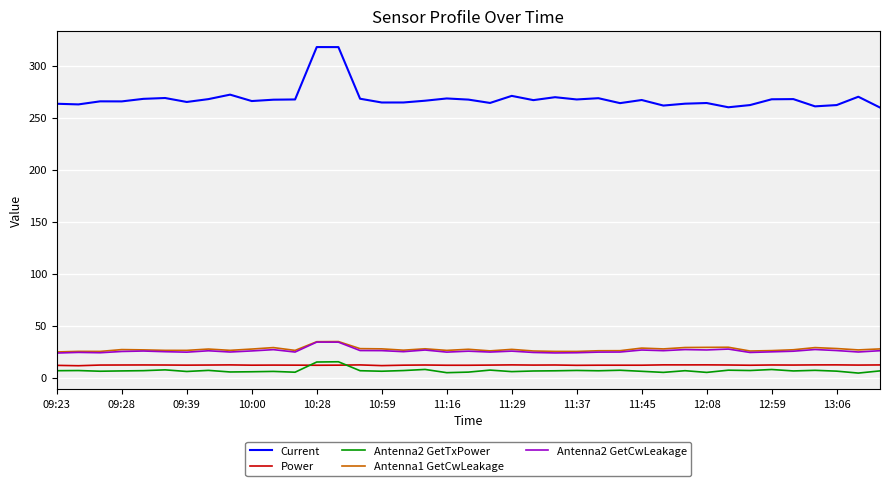

What is the difference between the maximum and second lowest values in the Antenna1 GetCwLeakage series?

9.5